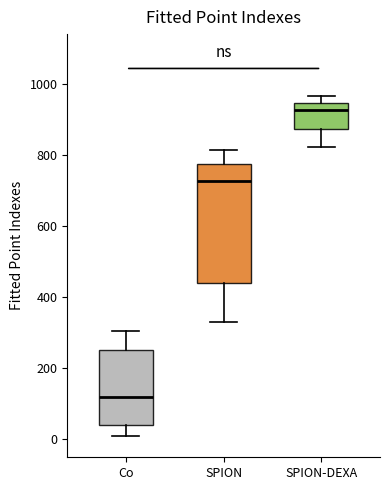

Comparing the boxes themselves (not the whiskers), which one is the tallest?

SPION